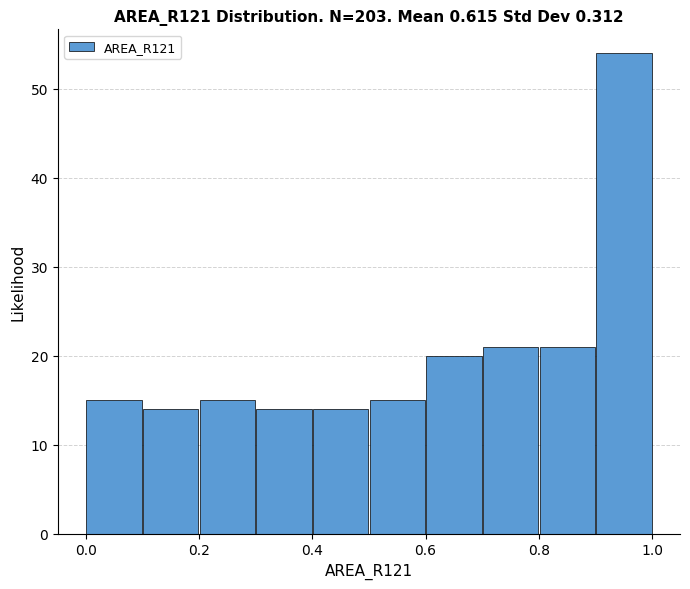

Reading left to right, list every bar in this chart as the range it spans on the x-axis followed by its height. The values are not printed on the chart, so give them approximately, as read against the axis.

0.0 to 0.1: 15
0.1 to 0.2: 14
0.2 to 0.3: 15
0.3 to 0.4: 14
0.4 to 0.5: 14
0.5 to 0.6: 15
0.6 to 0.7: 20
0.7 to 0.8: 21
0.8 to 0.9: 21
0.9 to 1.0: 54